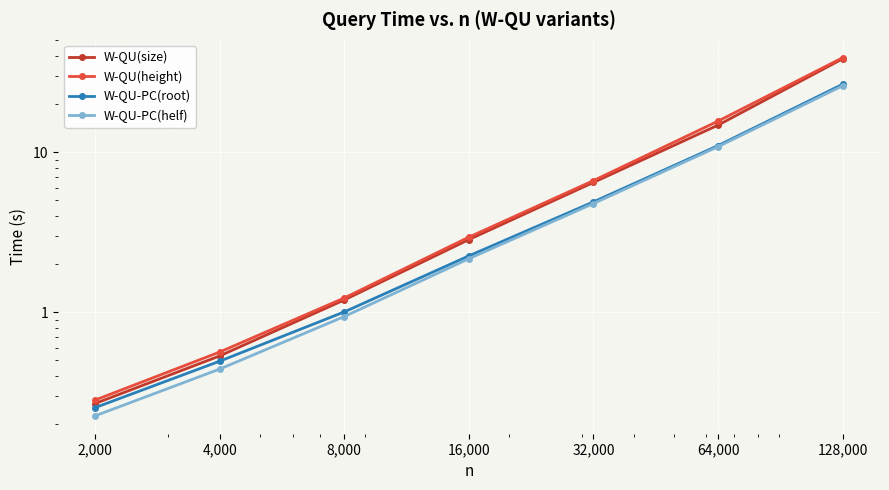

How many lines are shown in the chart?

4